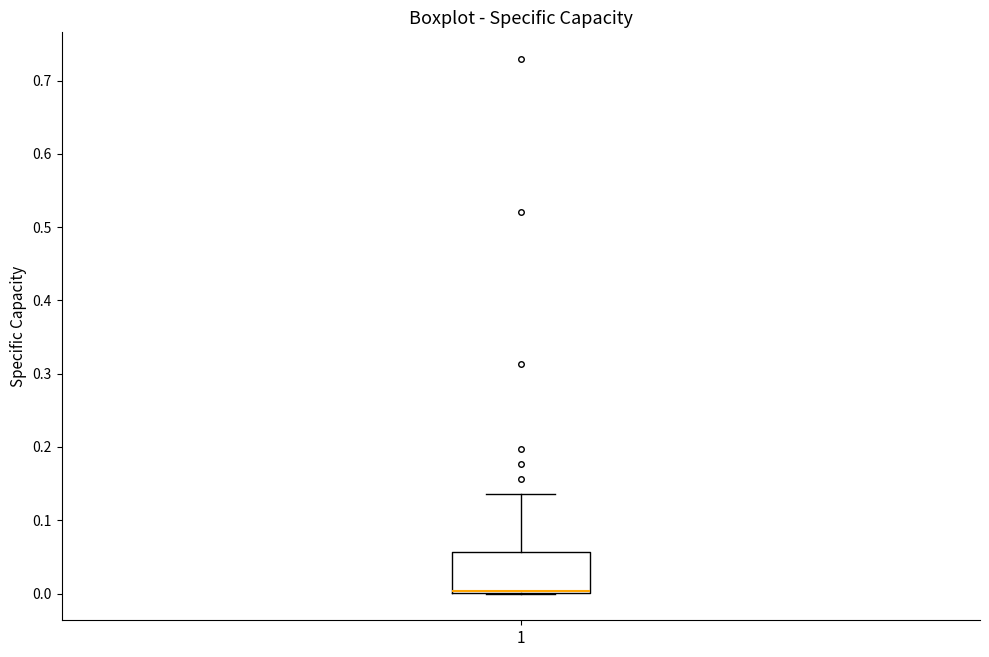

Where does the upper whisker of the box at x = 1 end on the y-axis? The values are not printed on the chart, so give them approximately, as read against the axis.

0.14